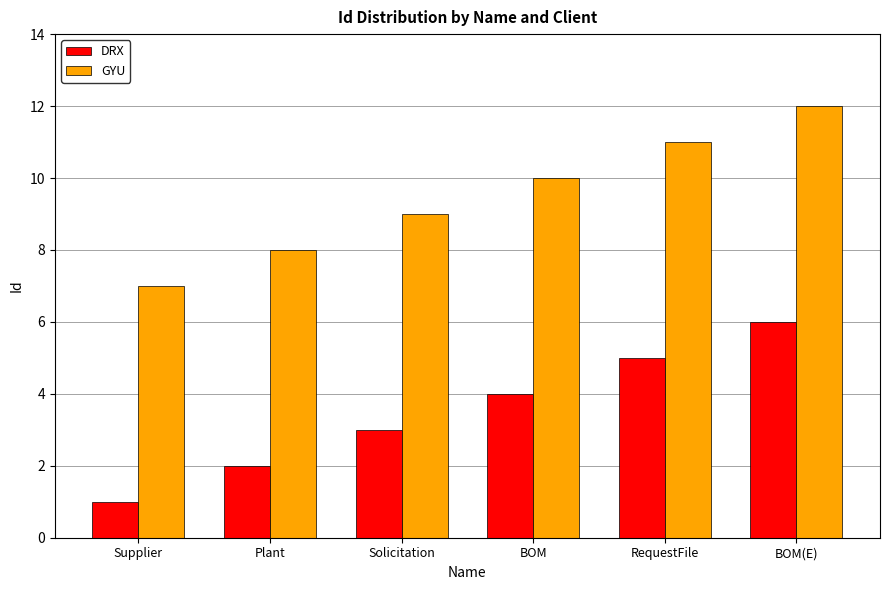

What is the label of the 5th bar from the right?

Plant